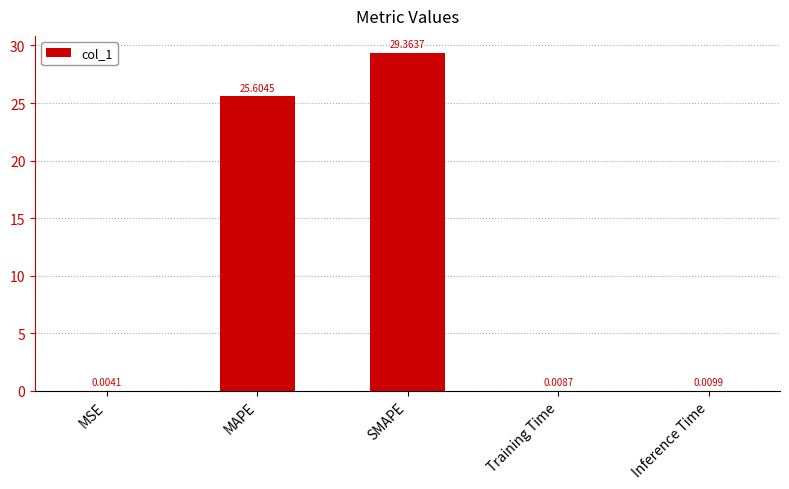

What is the change in value from MSE to MAPE?

+25.6